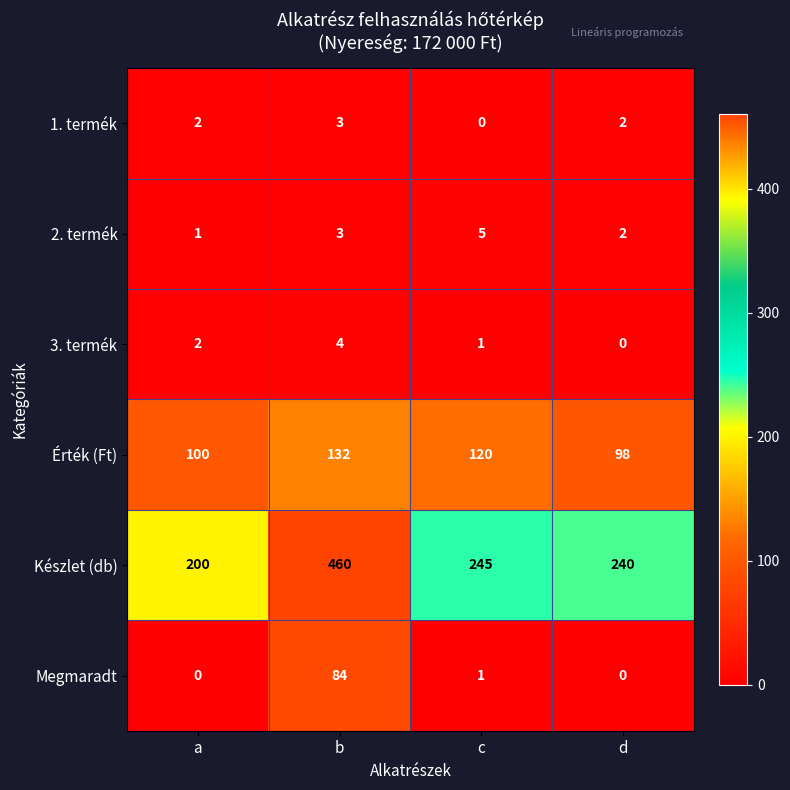

Count the number of categories in the chart.

4